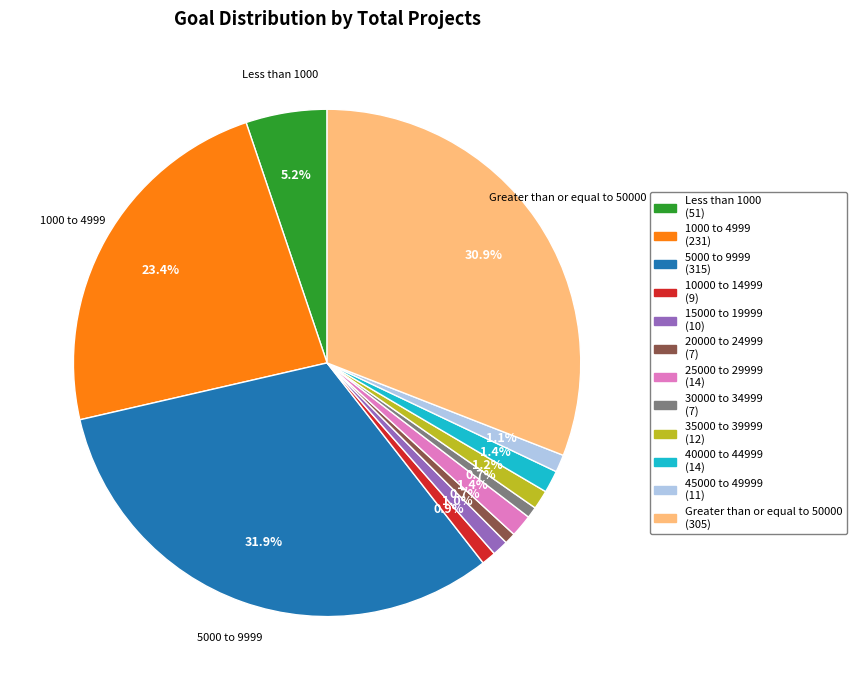

What is the total percentage of 45000 to 49999 and Less than 1000?

6.3%